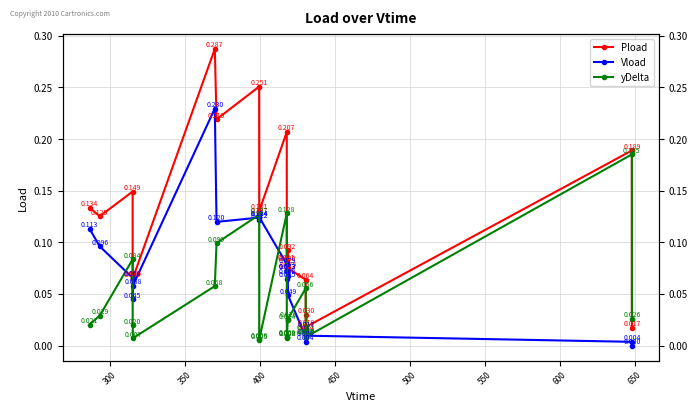

True or false: Pload and Vload intersect in this chart.

False